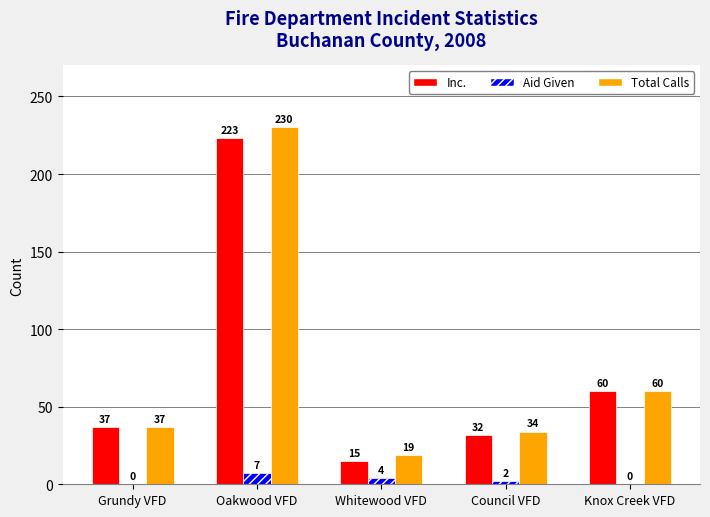

Between Oakwood VFD and Council VFD, which series saw the biggest shift?

Total Calls